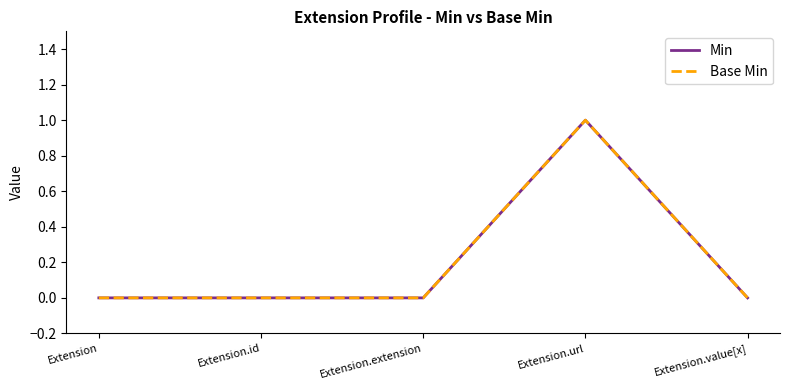

What is the maximum value shown in the chart?

1